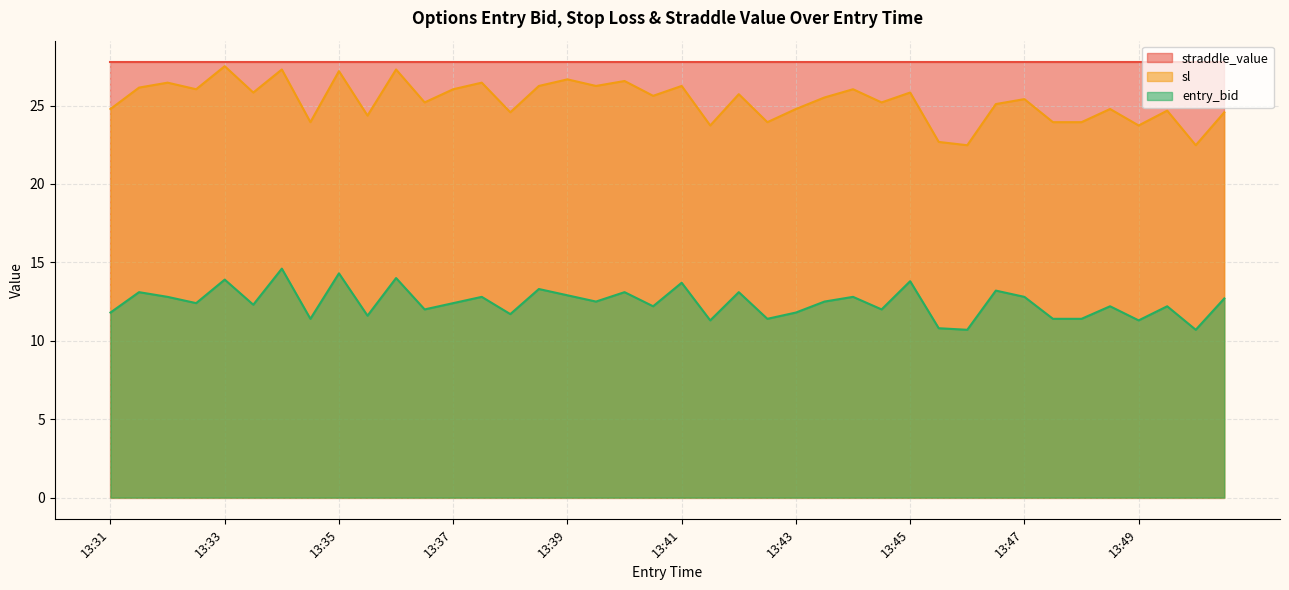

Which series changed the most between 13:47 and 13:49?

sl